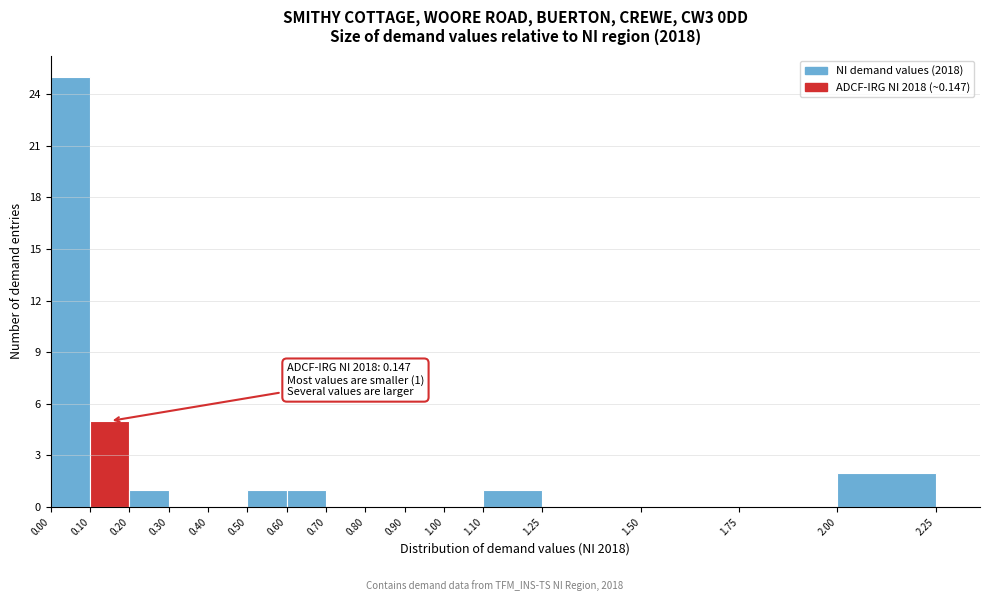

Which range on the x-axis has the tallest bar?

0.00 to 0.10